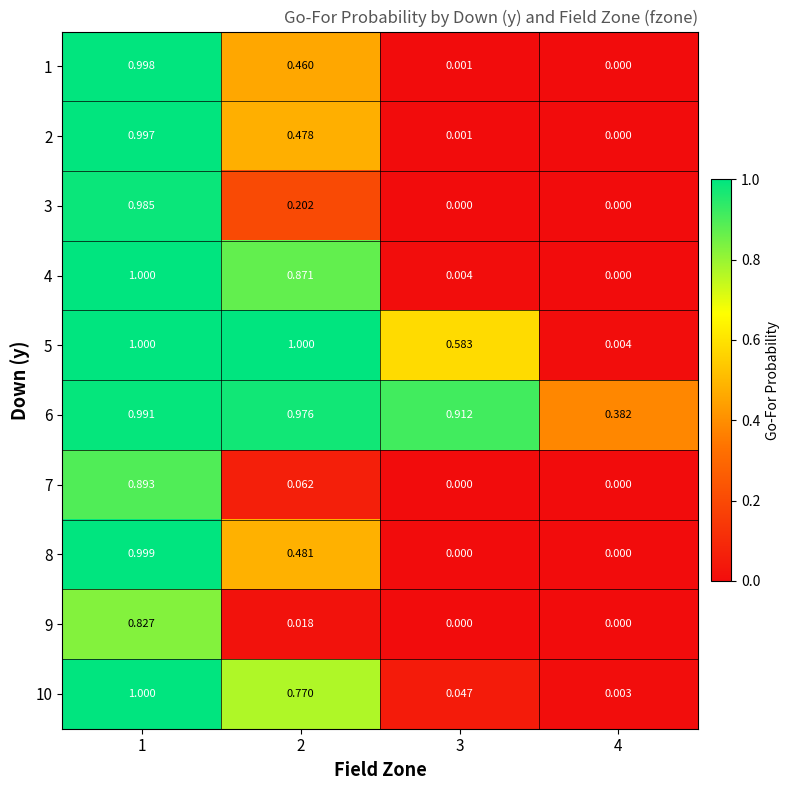

At which category is the sum across all series the highest?

1